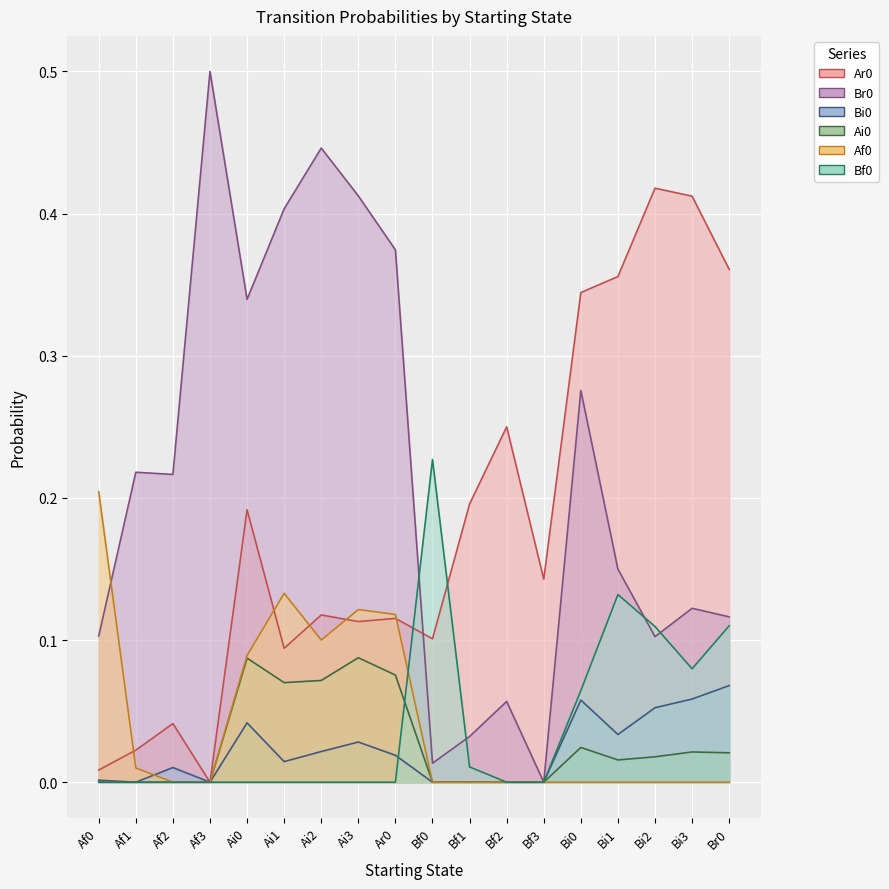

List the series in order of their peak value, highest first.

Br0, Ar0, Bf0, Af0, Ai0, Bi0